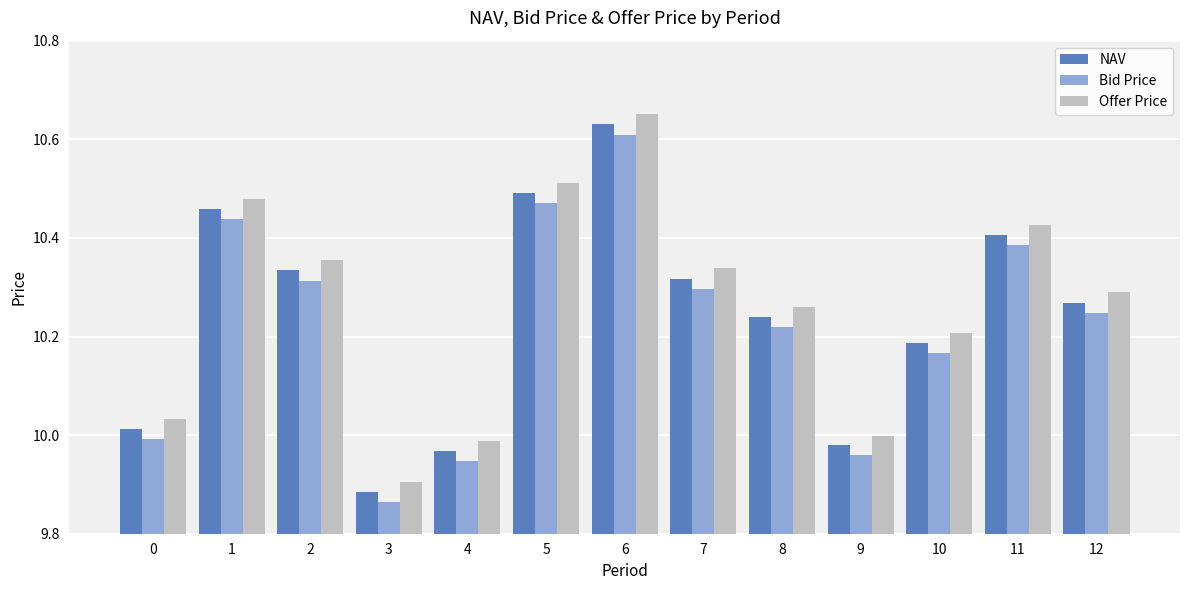

Which series has the widest spread of values?

Offer Price